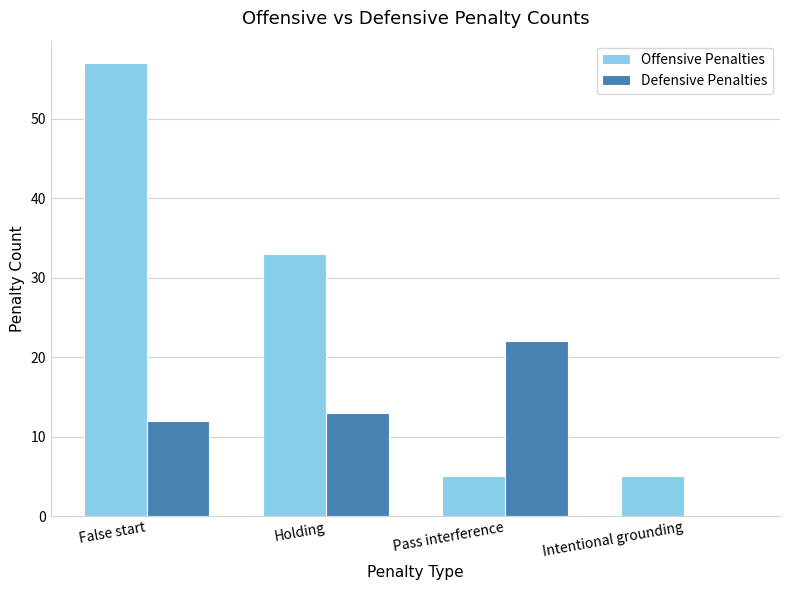

Which category has the highest value in the Offensive Penalties series?

False start